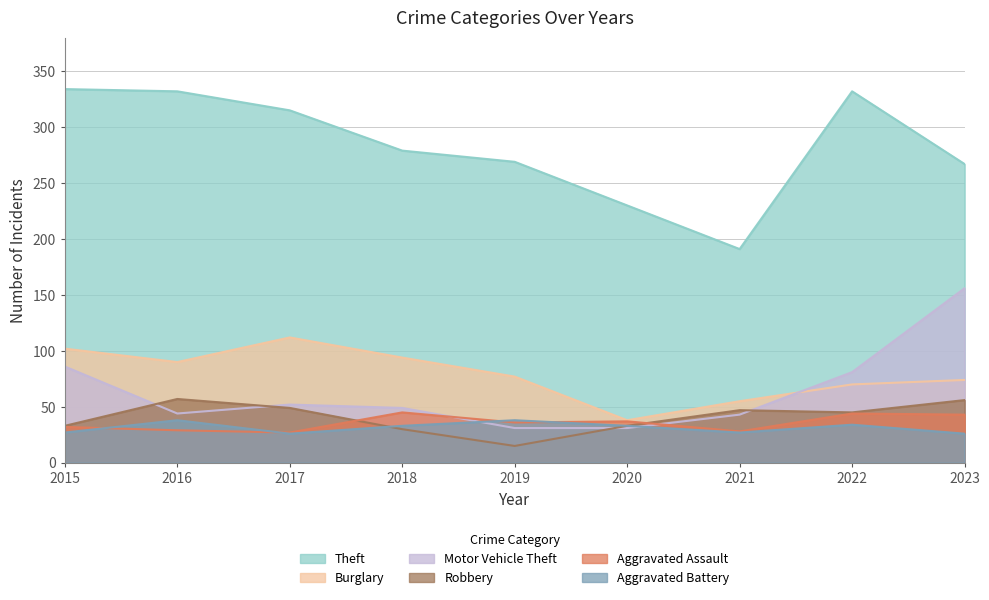

What is the value of the Theft point at the 8th from the left?

332